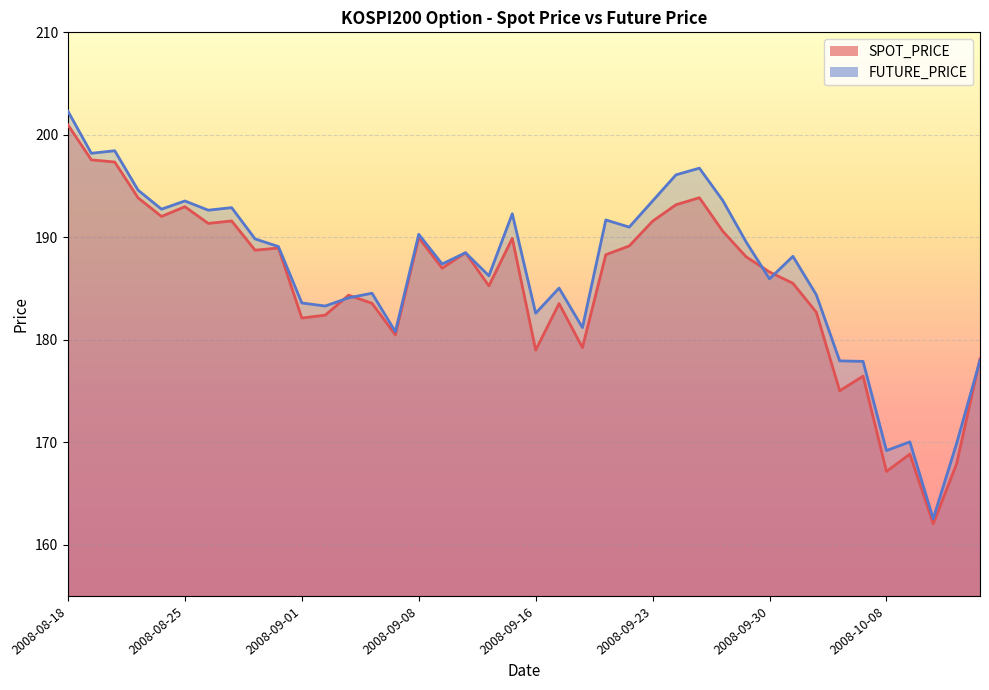

What is the difference between the maximum and minimum values in the SPOT_PRICE series?

38.9